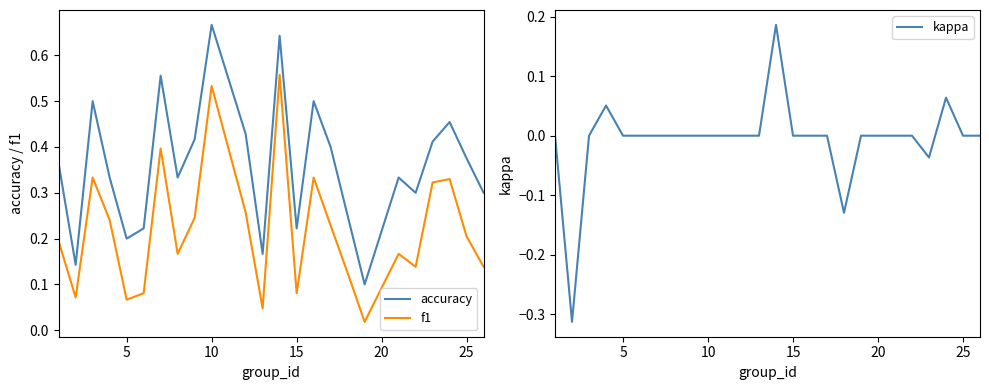

True or false: f1 and accuracy cross at least once.

False